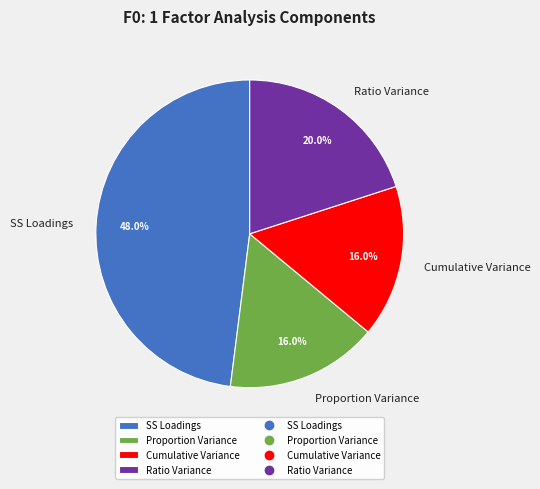

How many slices are in this pie chart?

4